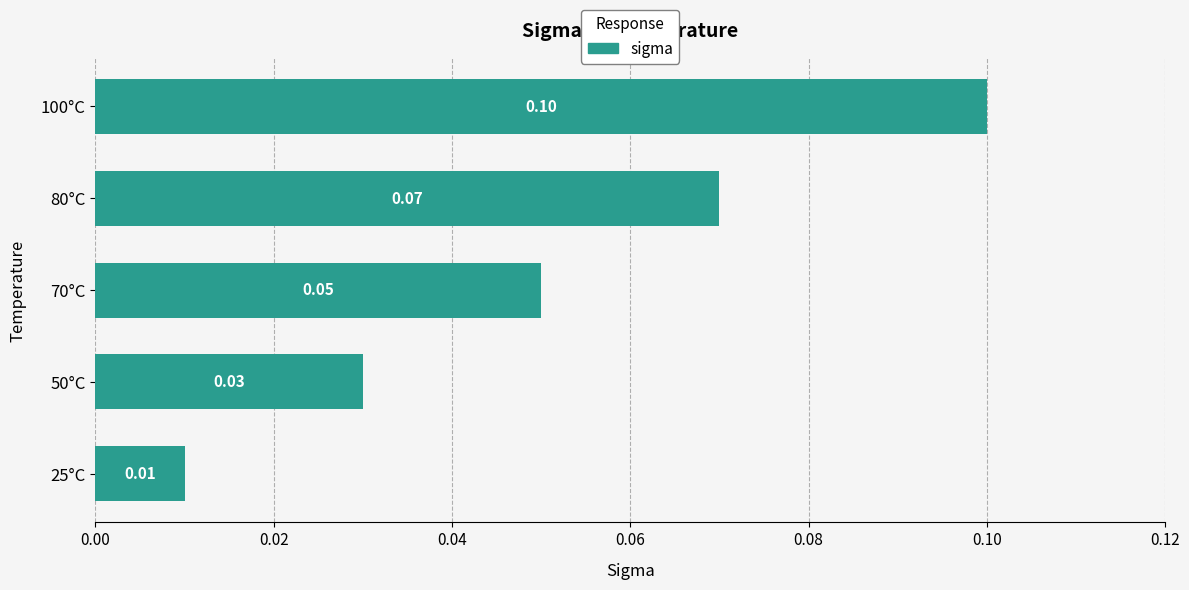

What is the greatest value displayed?

0.1